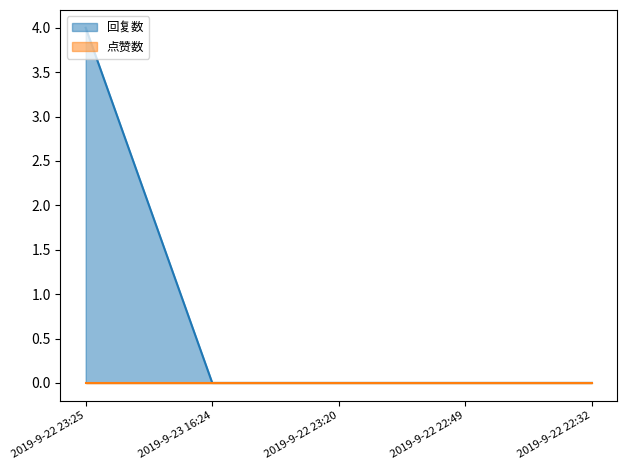

Count the values in the range 0 to 1.

4